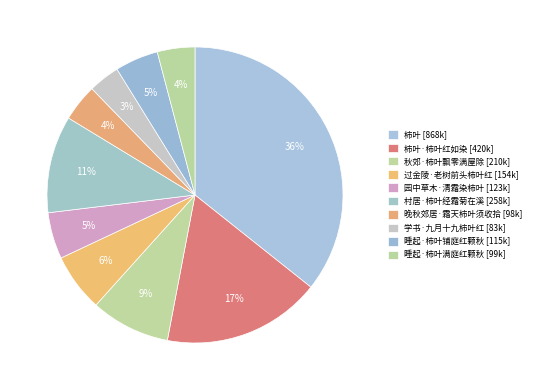

How many slices are in this pie chart?

10